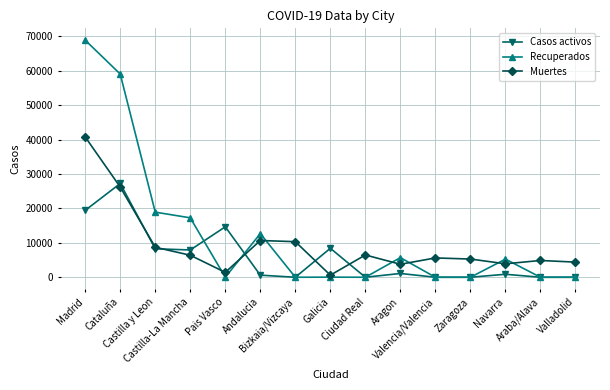

The Casos activos series shows -12809 at Araba/Alava. True or false?

False